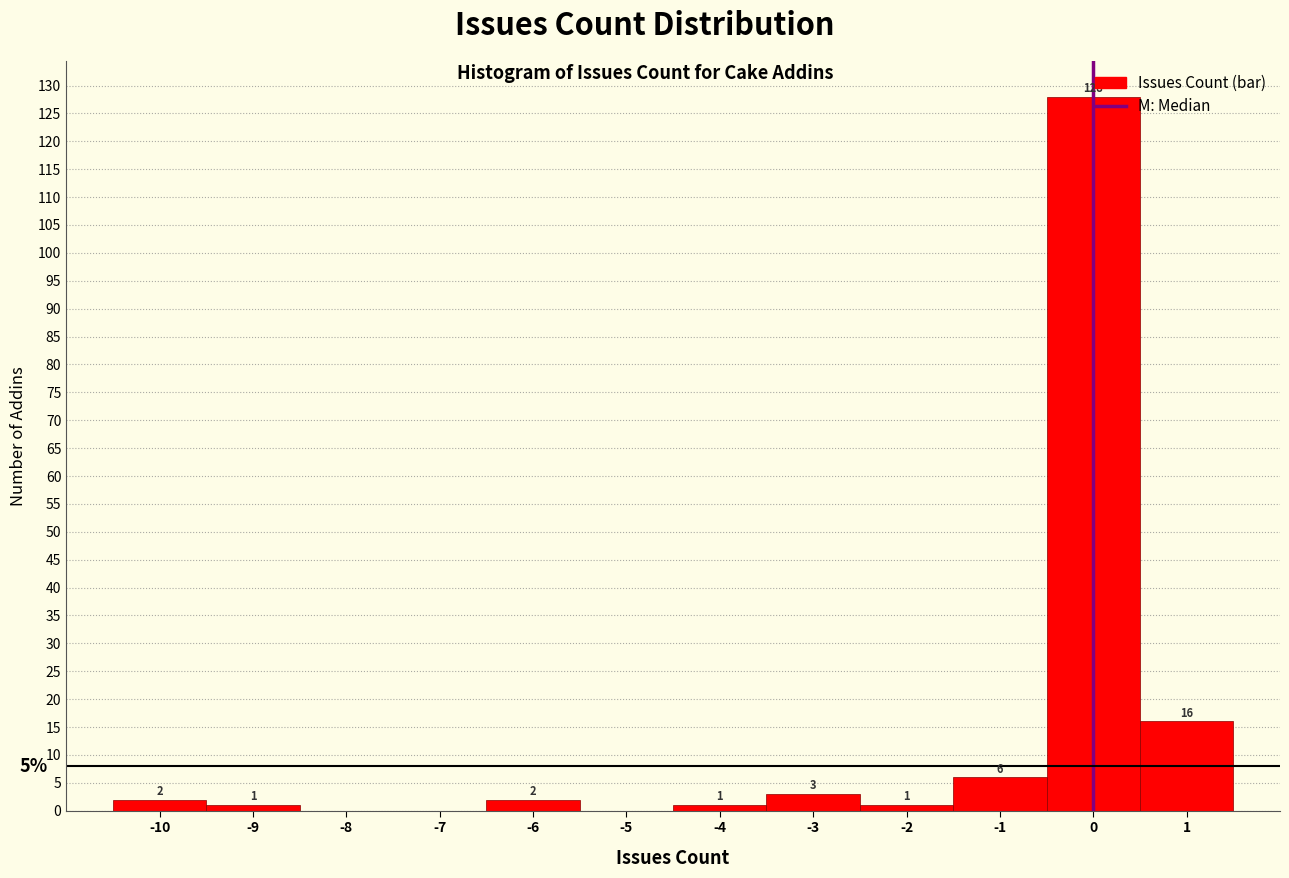

Which range on the x-axis has the tallest bar?

-0.5 to 0.5